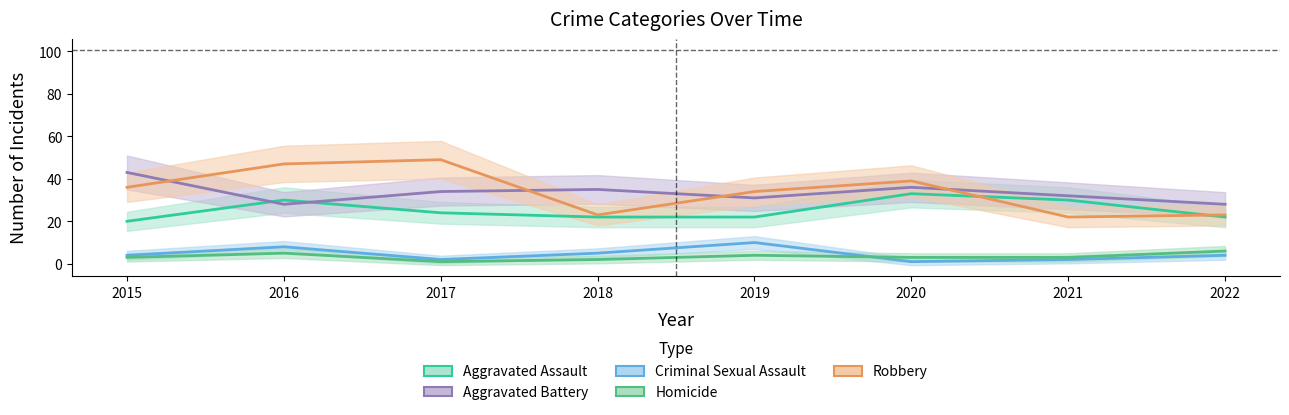

True or false: Homicide and Aggravated Battery cross at least once.

False